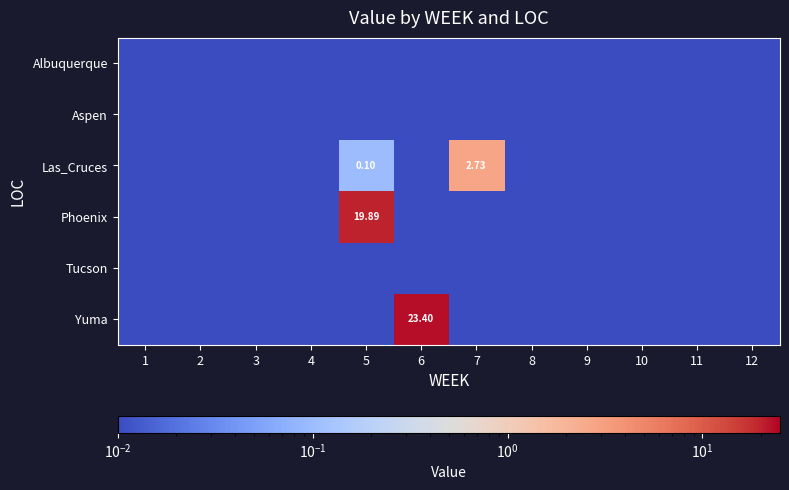

How many data points does each series have?

12